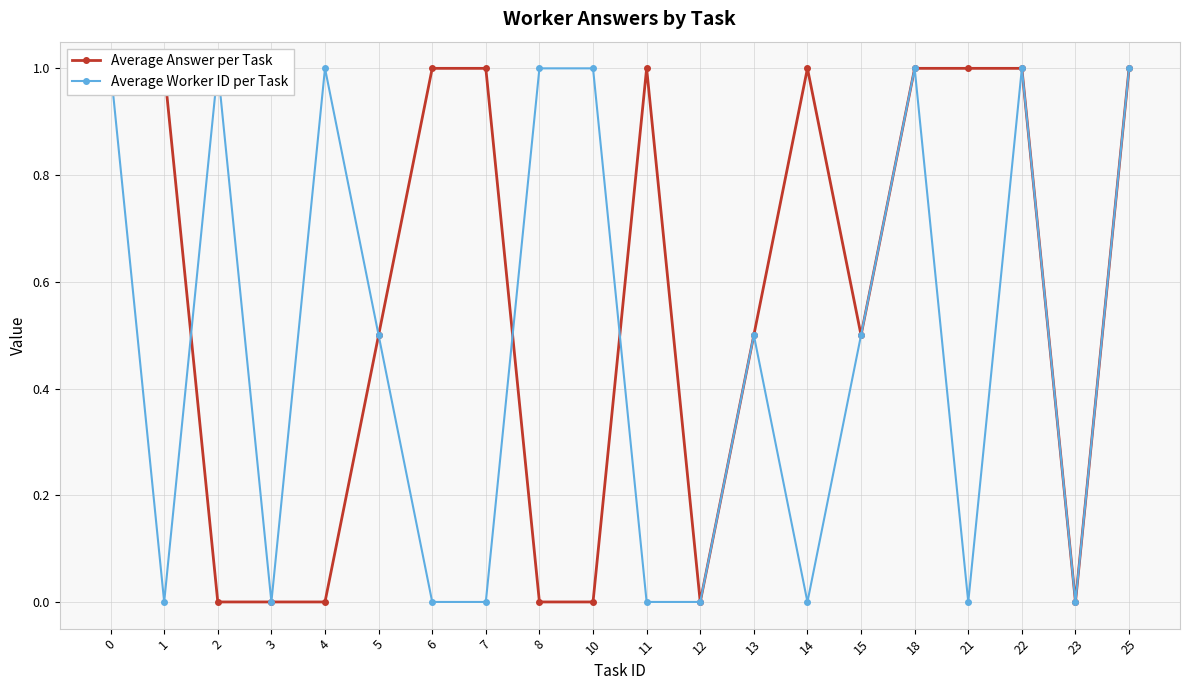

What is the difference between the Average Answer per Task values at 13 and 3?

0.5